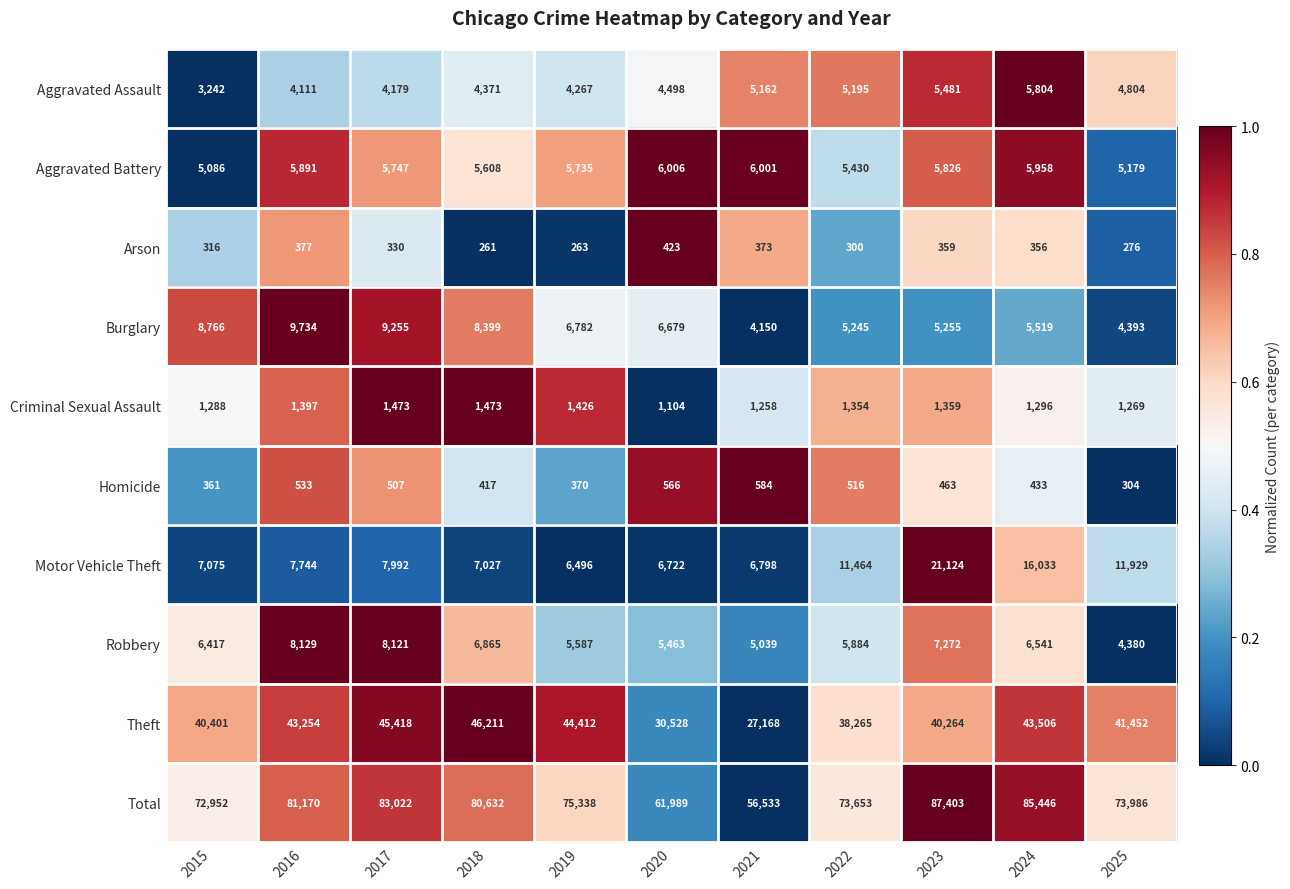

At which category is the sum across all series the highest?

2023